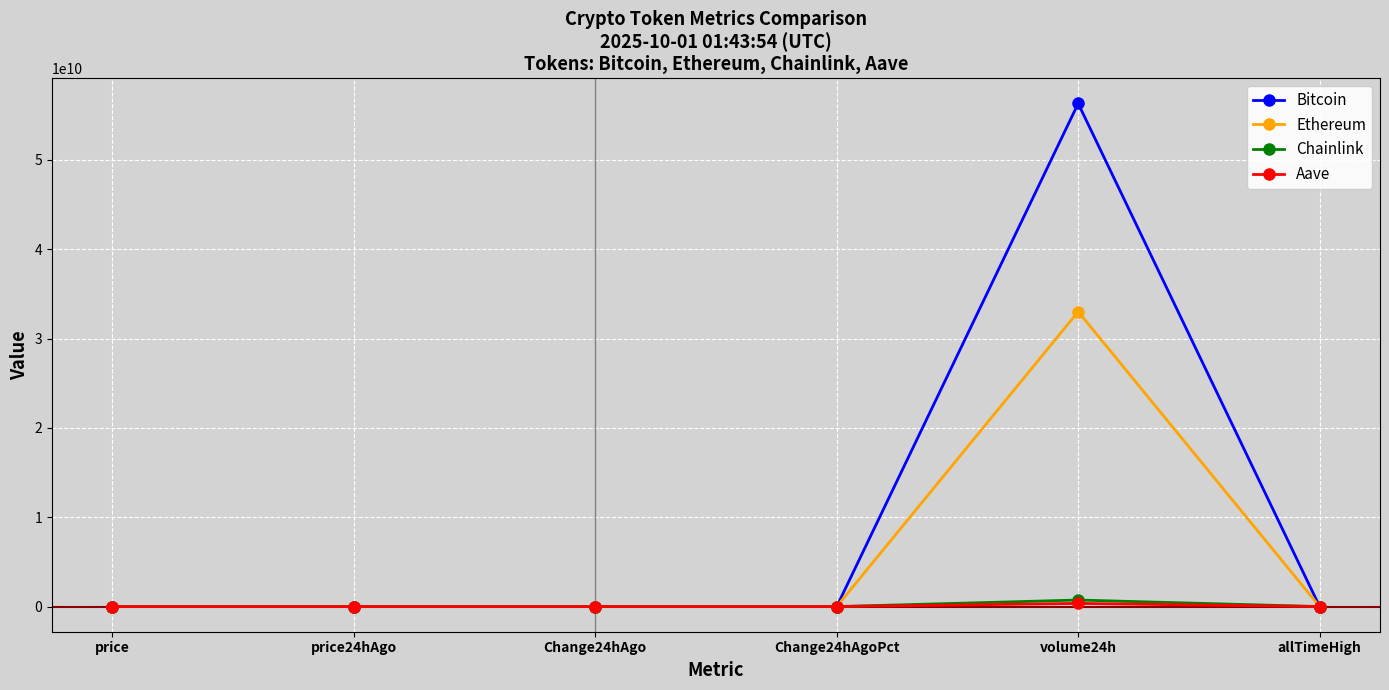

What is the label of the 3rd point from the left?

Change24hAgo